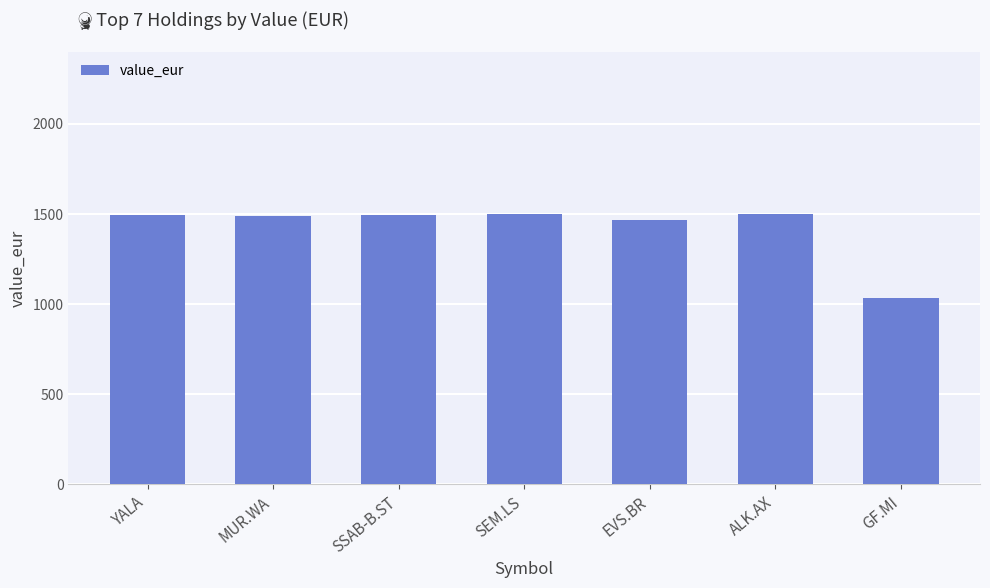

True or false: the data shows 1495.0 at YALA.

True